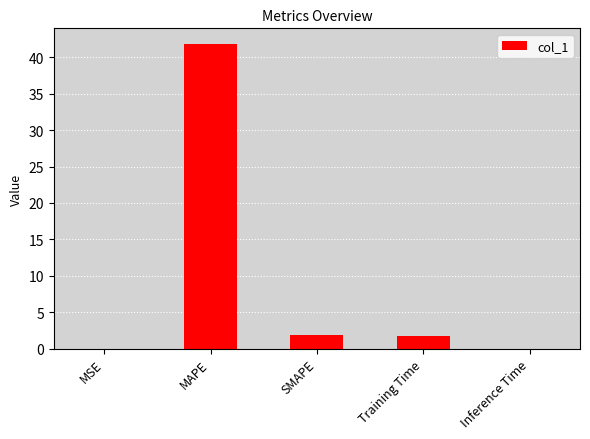

Read the value at SMAPE.

1.9